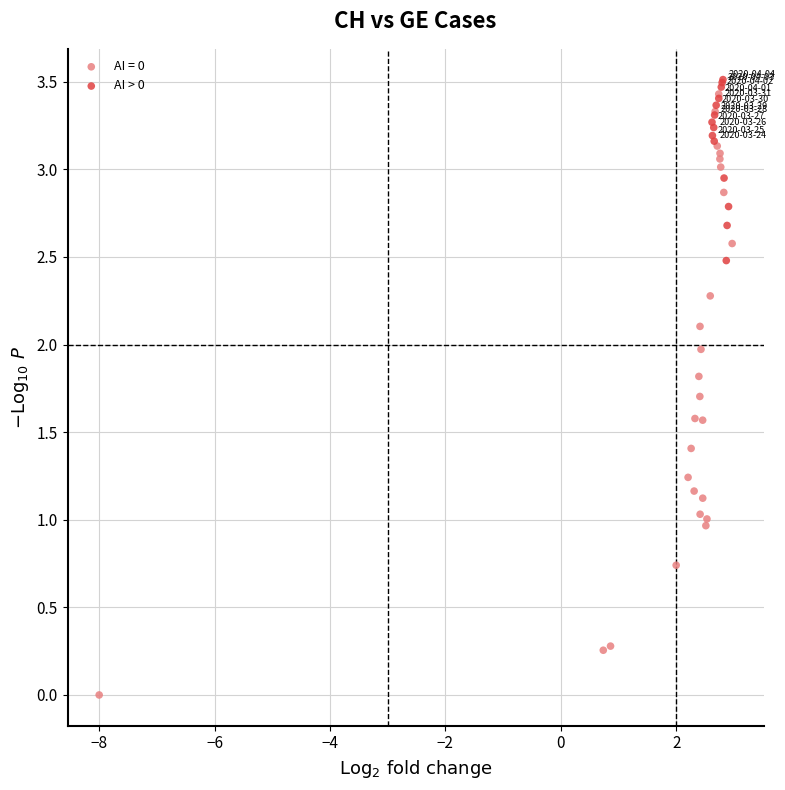

Which series contains the lowest Y value?

AI = 0